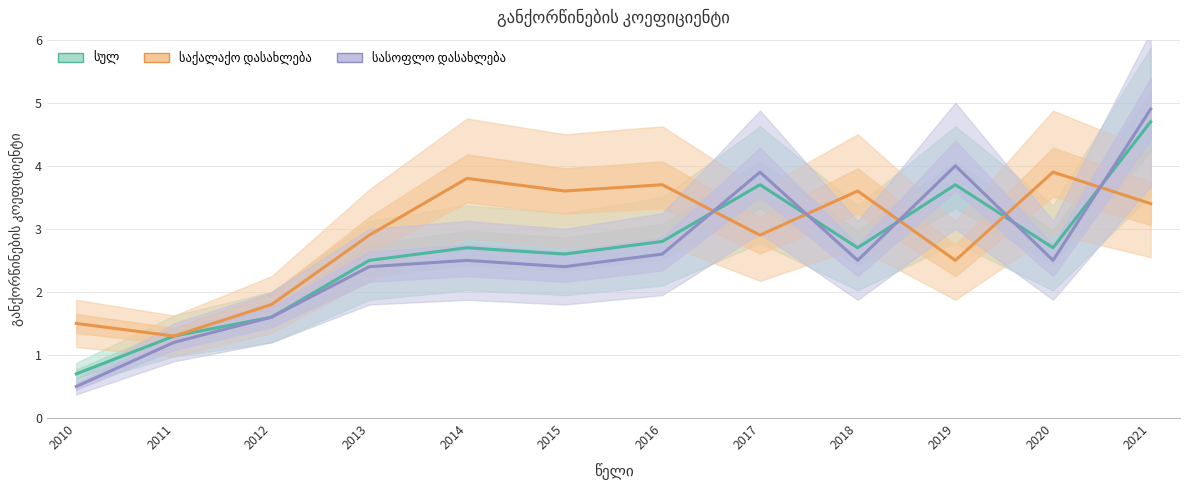

Reading left to right, list all the values displayed in this chart.

სულ: 0.7	1.3	1.6	2.5	2.7	2.6	2.8	3.7	2.7	3.7	2.7	4.7
საქალაქო დასახლება: 1.5	1.3	1.8	2.9	3.8	3.6	3.7	2.9	3.6	2.5	3.9	3.4
სასოფლო დასახლება: 0.5	1.2	1.6	2.4	2.5	2.4	2.6	3.9	2.5	4.0	2.5	4.9